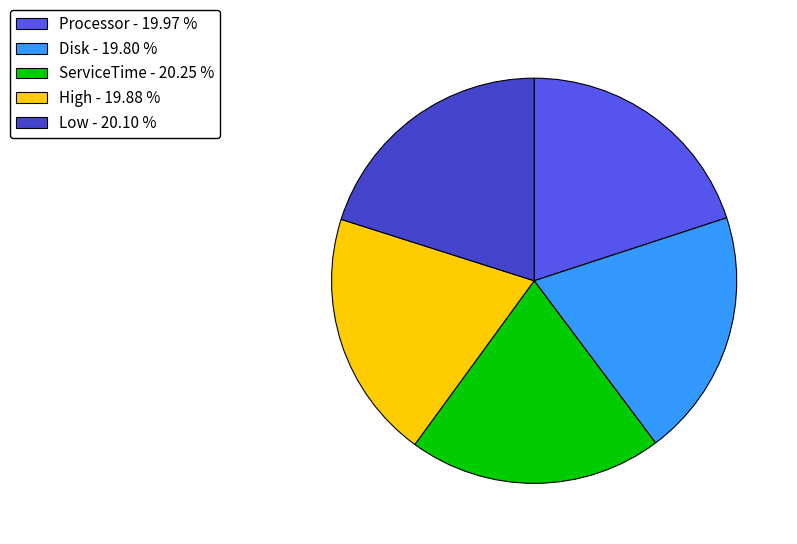

What is the ratio of the value at Low - 20.10 % to the value at ServiceTime - 20.25 %?

1.0